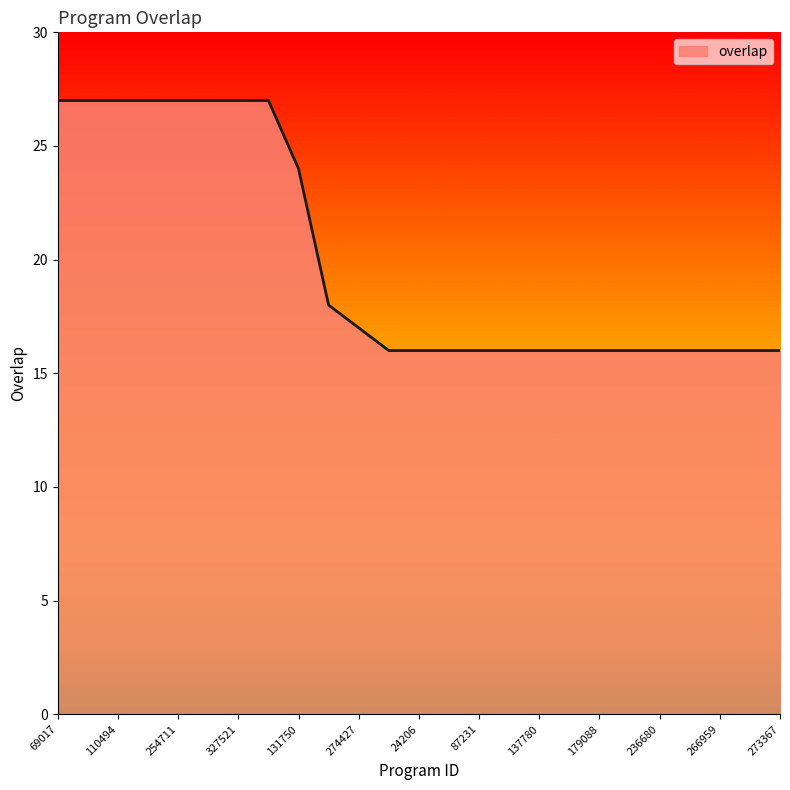

What is the minimum value shown in the chart?

16